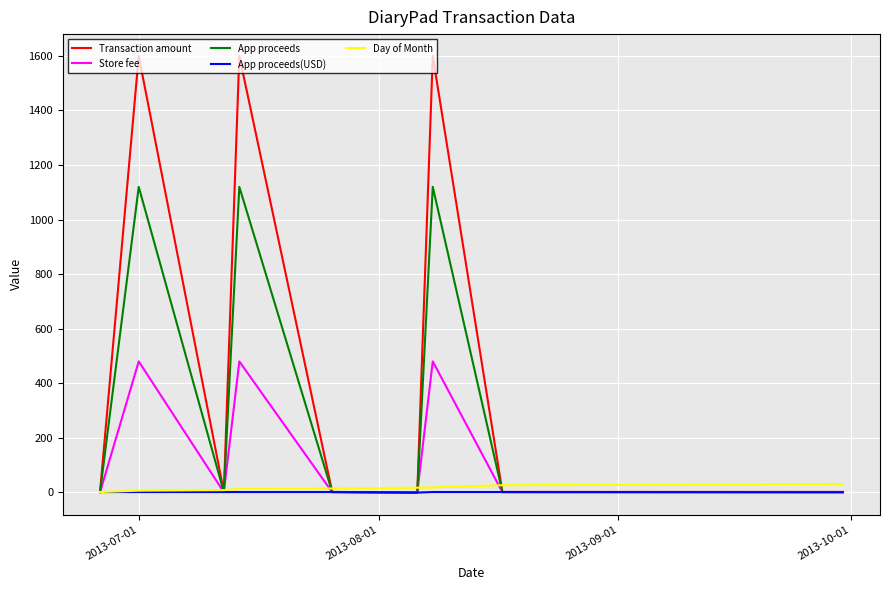

What is the greatest value displayed?

1600.0